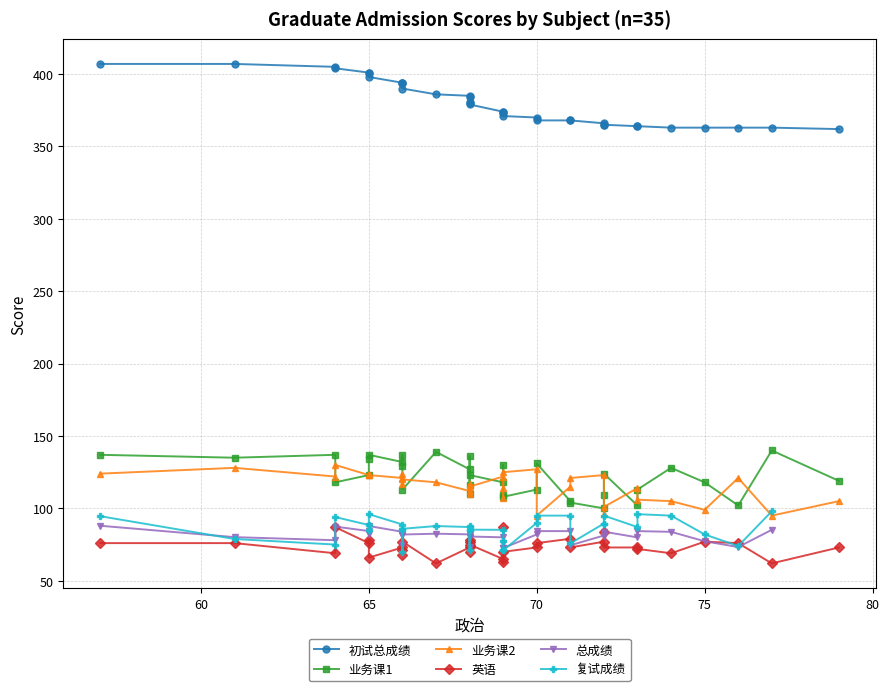

How many values in the 业务课1 series are below 123?

17